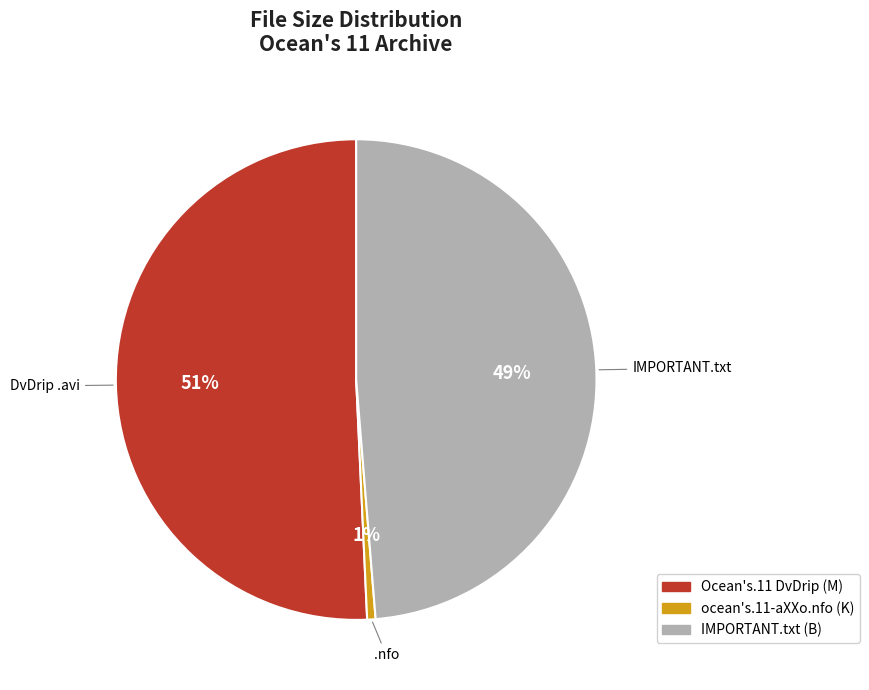

Is there any slice that represents more than half of the pie?

Yes